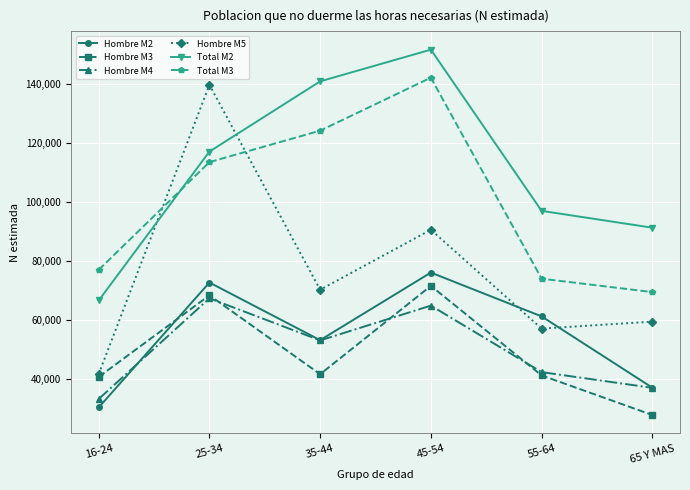

What is the sum of the Hombre M5 values at 45-54 and 55-64?

147427